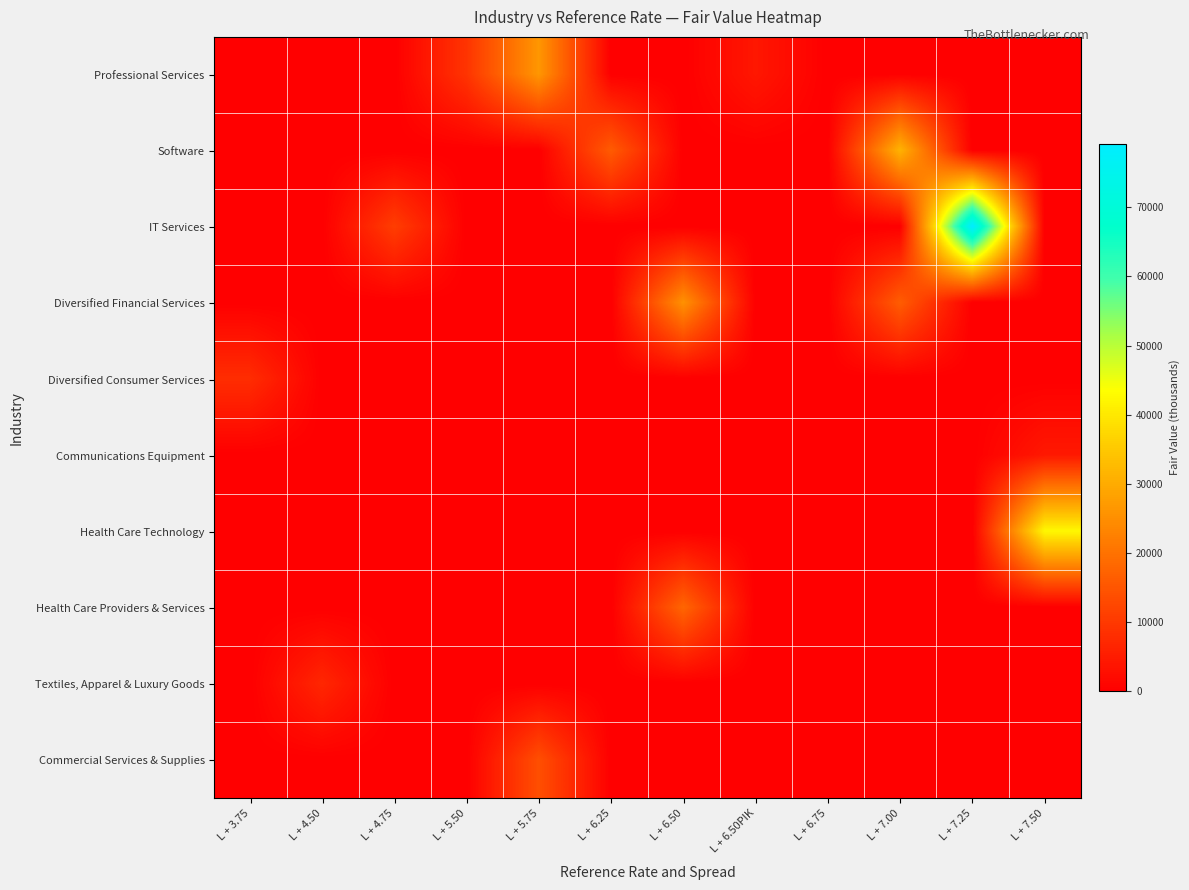

Between L + 3.75 and L + 6.50PIK, which is larger?

L + 6.50PIK